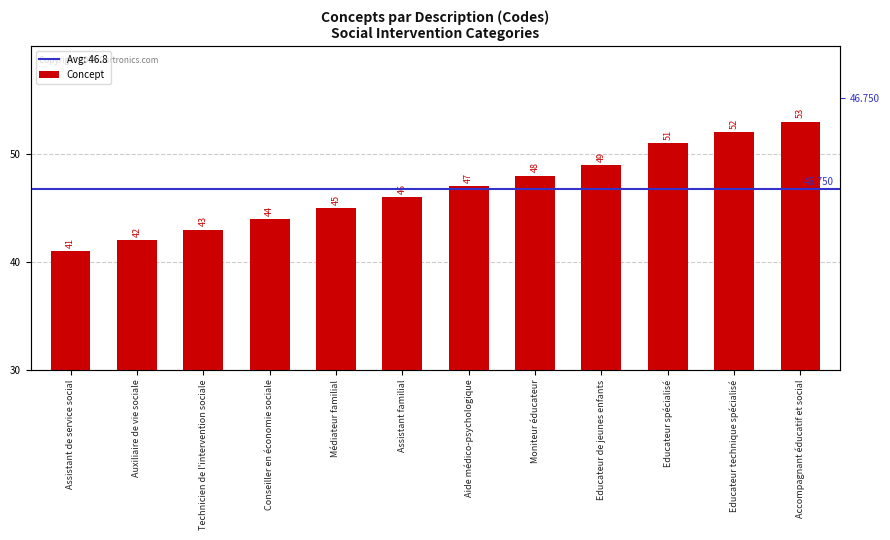

How many data points are above 47?

5